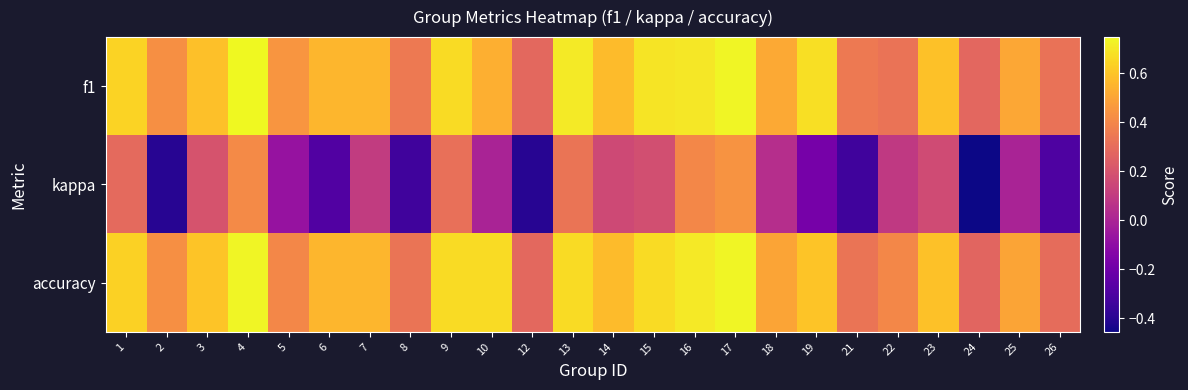

What is the difference between the highest and lowest values at 1?

0.4